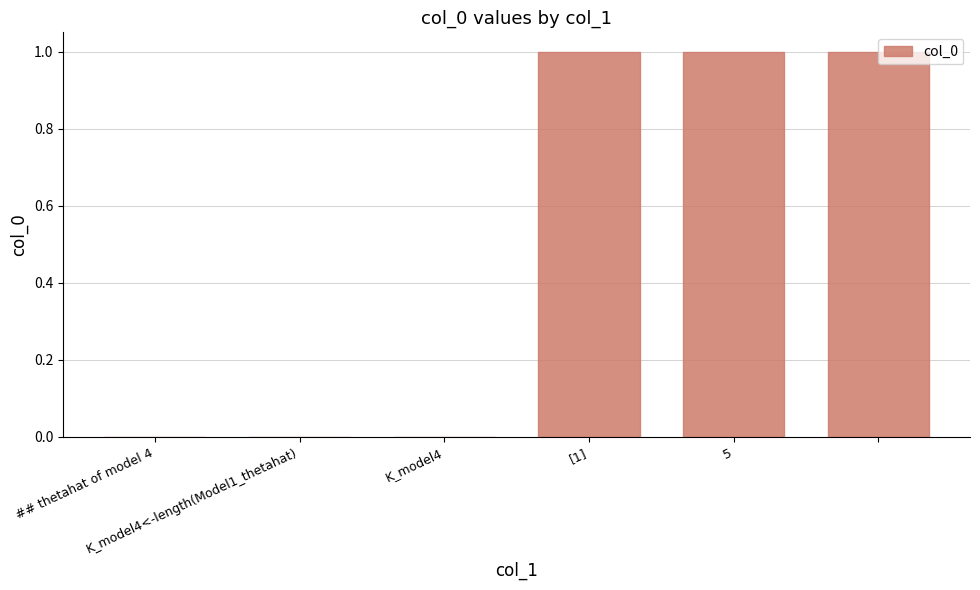

What is the sum of all values?

3